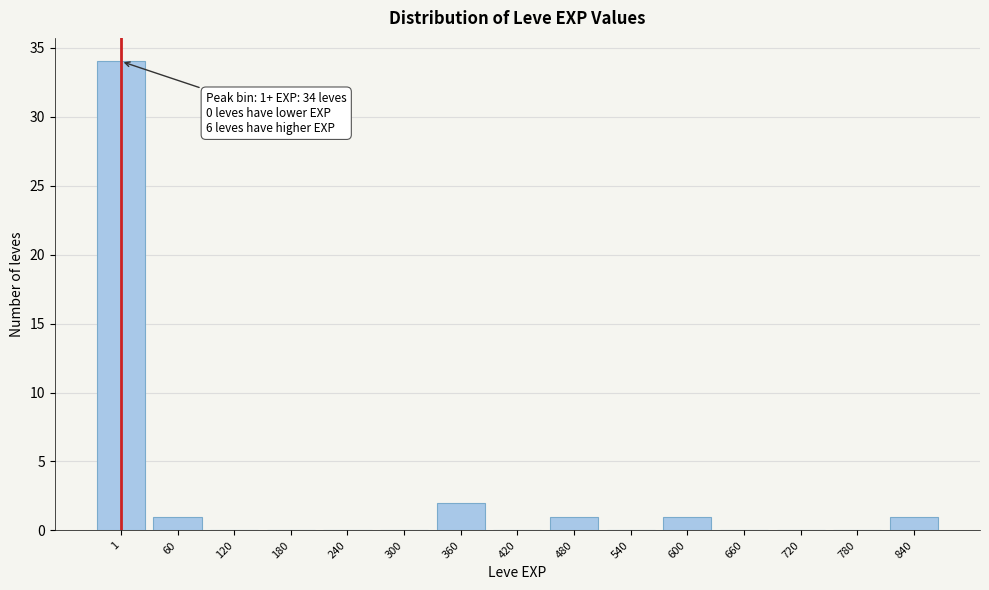

Reading left to right, extract all data points from this chart.

1=34	60=1	120=0	180=0	240=0	300=0	360=2	420=0	480=1	540=0	600=1	660=0	720=0	780=0	840=1